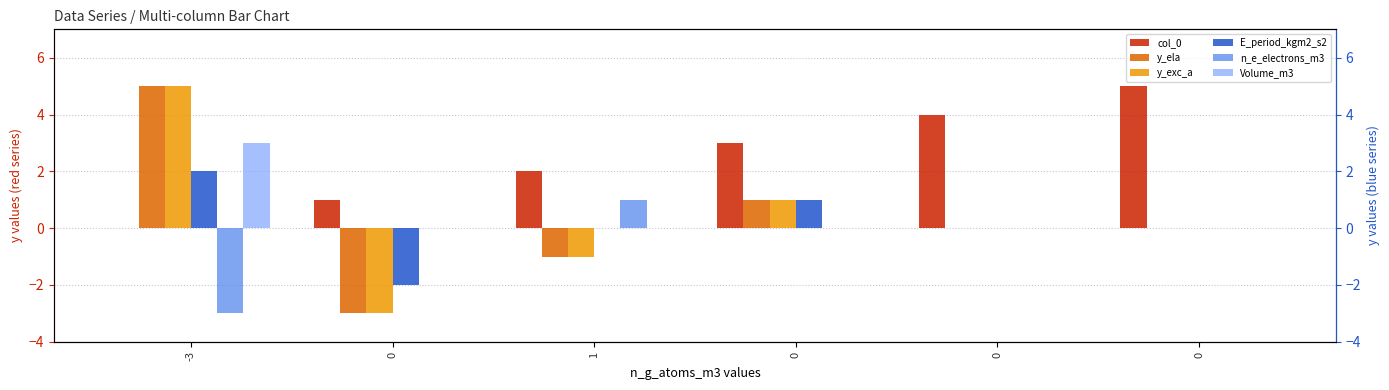

Rank the series by their maximum value, from lowest to highest.

n_e_electrons_m3, E_period_kgm2_s2, Volume_m3, col_0, y_ela, y_exc_a